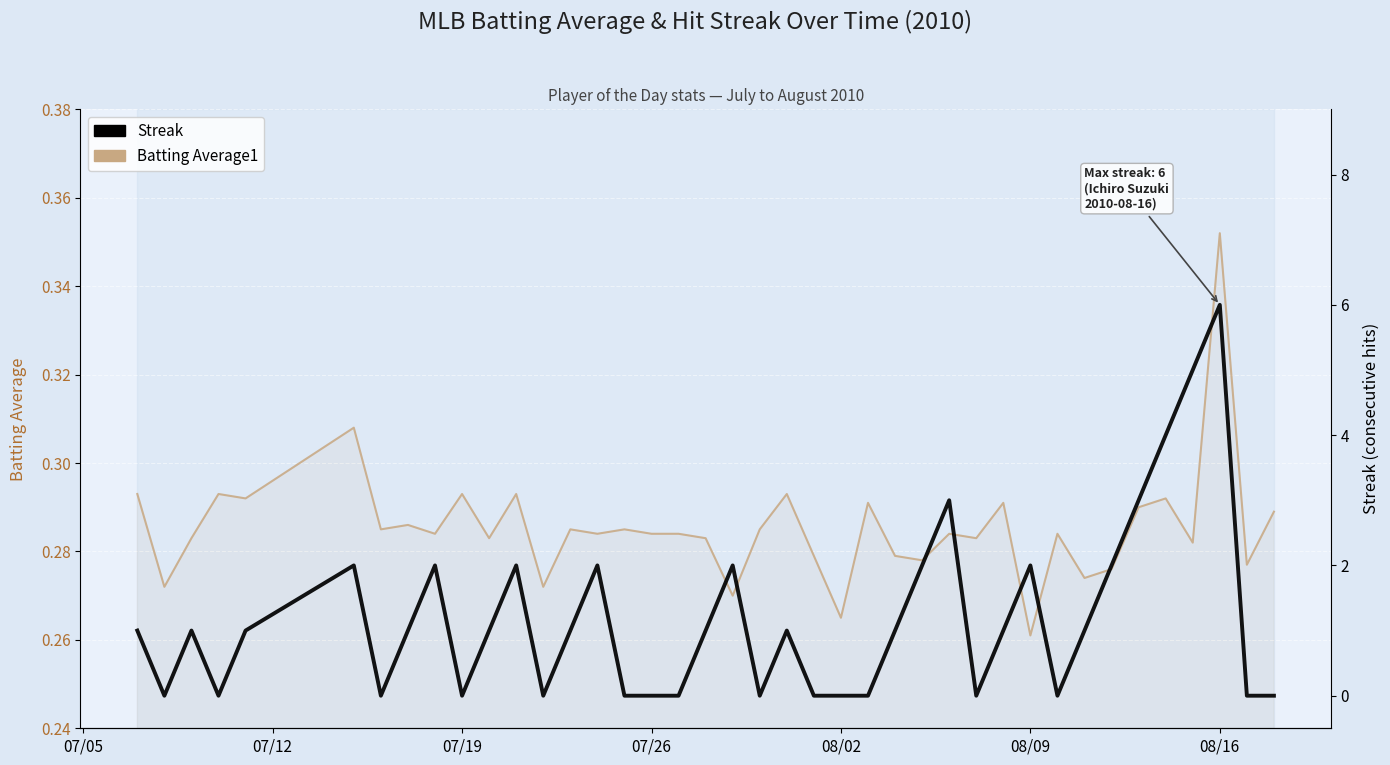

Reading left to right, transcribe all the data shown in this chart.

Batting Average1: 0.3	0.3	0.3	0.3	0.3	0.3	0.3	0.3	0.3	0.3	0.3	0.3	0.3	0.3	0.3	0.3	0.3	0.3	0.3	0.3	0.3	0.3	0.3	0.3	0.3	0.3	0.3	0.3	0.3	0.3	0.3	0.3	0.3	0.3	0.3	0.3	0.3	0.4	0.3	0.3
Streak: 1.0	0.0	1.0	0.0	1.0	2.0	0.0	1.0	2.0	0.0	1.0	2.0	0.0	1.0	2.0	0.0	0.0	0.0	1.0	2.0	0.0	1.0	0.0	0.0	0.0	1.0	2.0	3.0	0.0	1.0	2.0	0.0	1.0	2.0	3.0	4.0	5.0	6.0	0.0	0.0